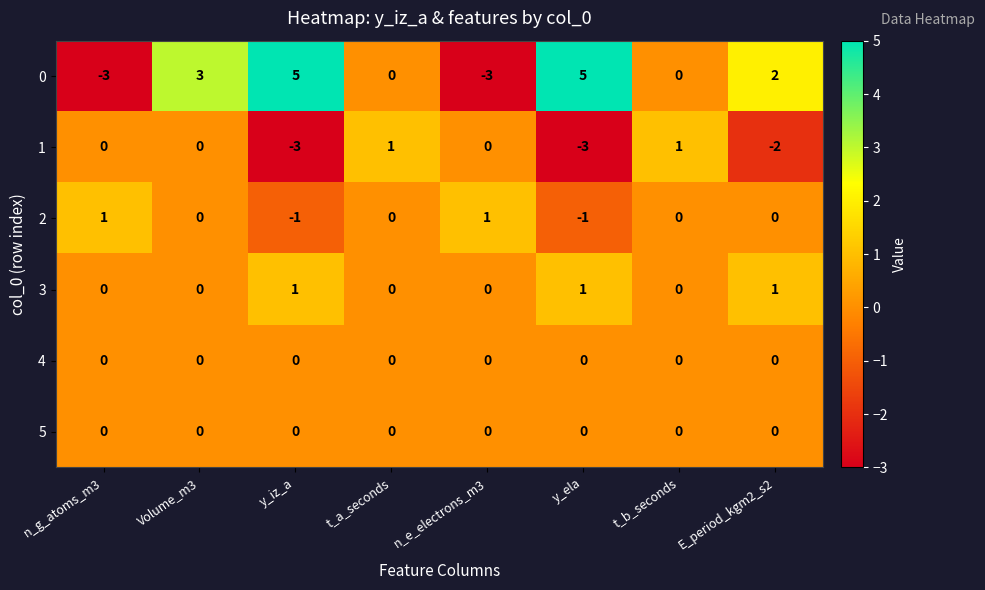

What is the minimum value for 1?

-3